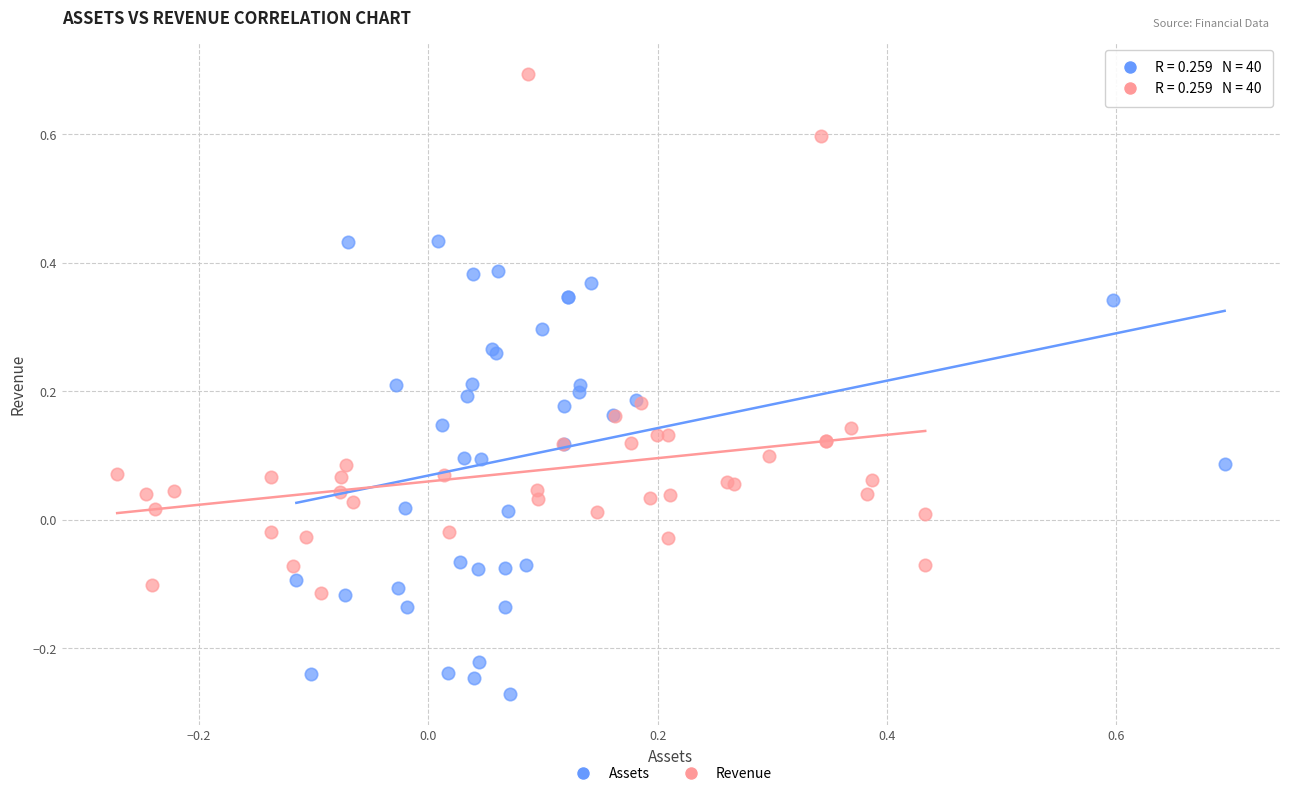

Which series has the widest spread of Y values?

Revenue